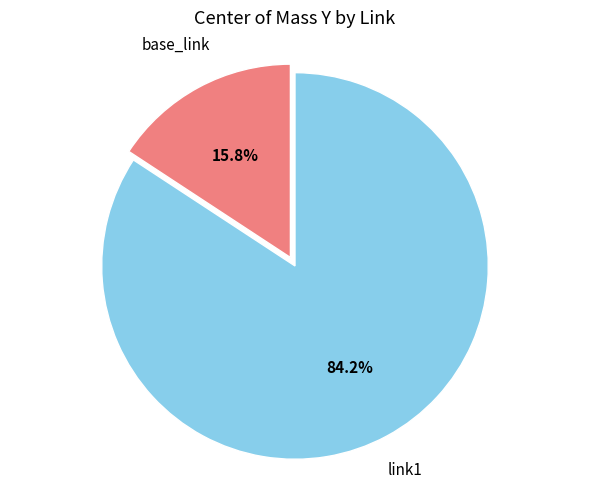

Is there any slice that represents more than half of the pie?

Yes